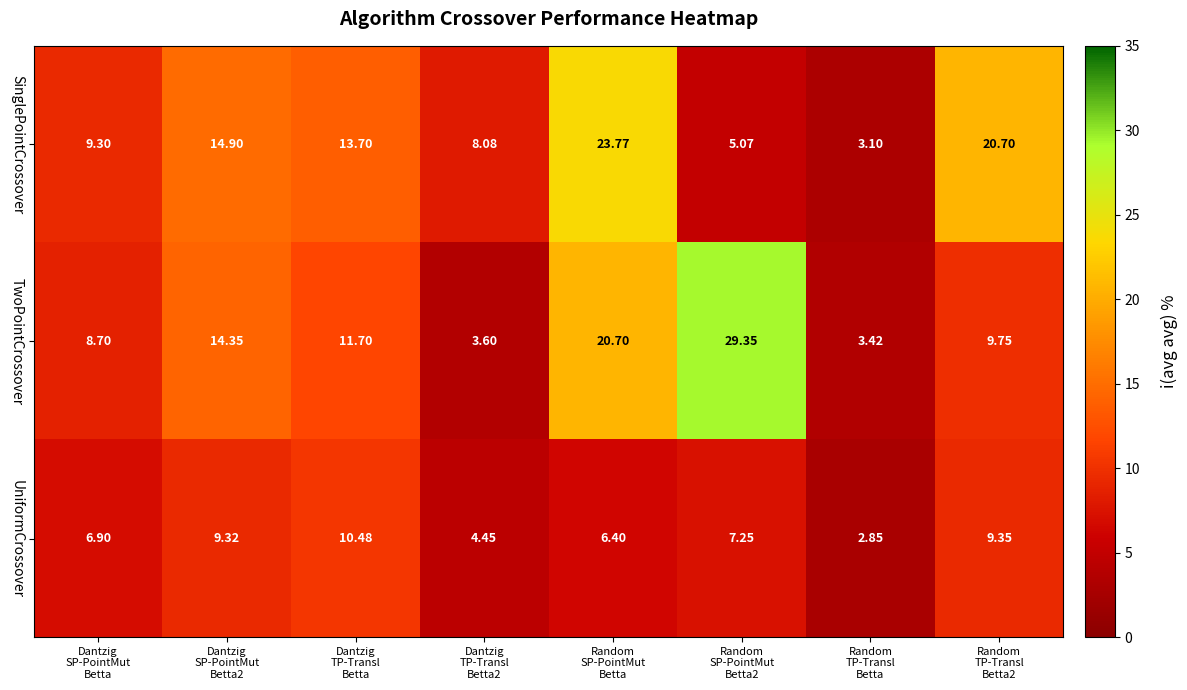

What is the total value across all series at Random
TP-Transl
Betta2?

39.8